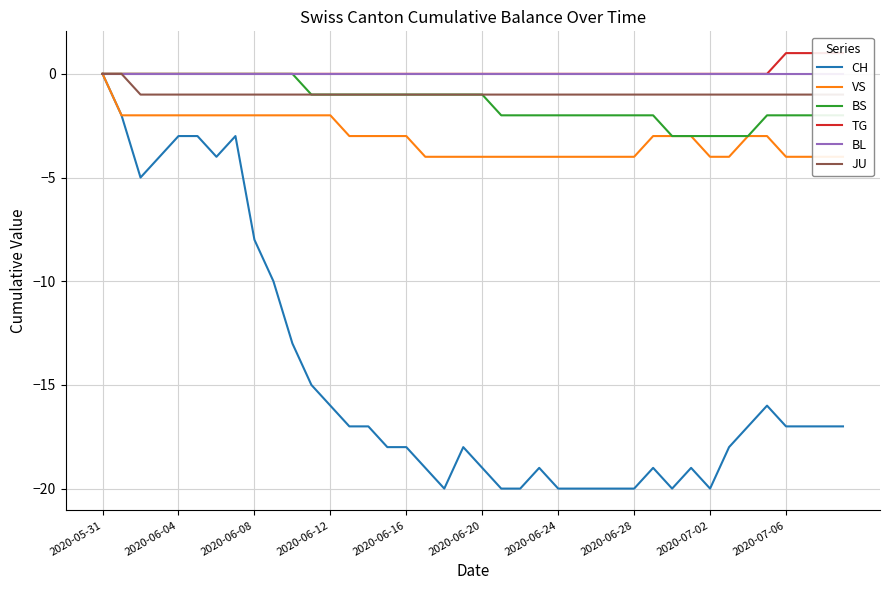

The CH series shows -13 at 2020-05-31. True or false?

False